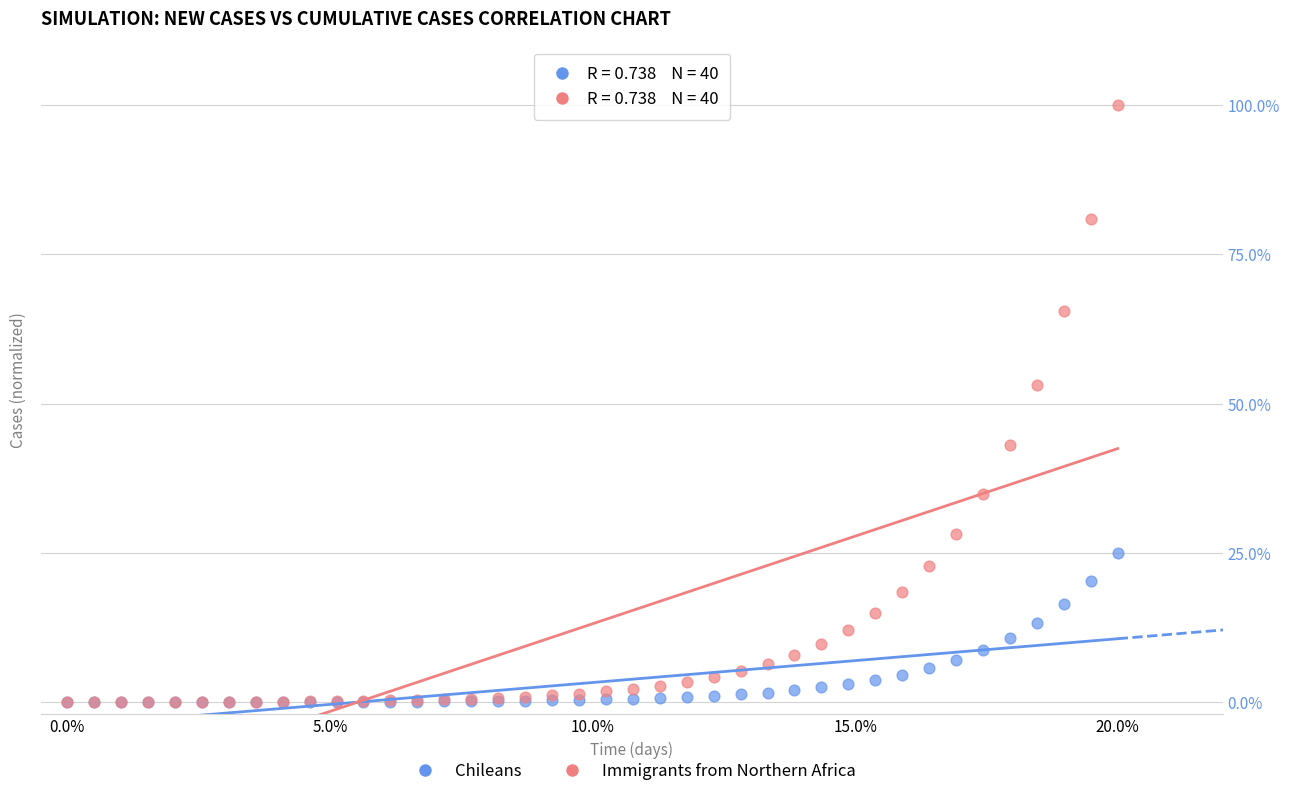

What are all the series names shown in the legend?

Chileans, Immigrants from Northern Africa